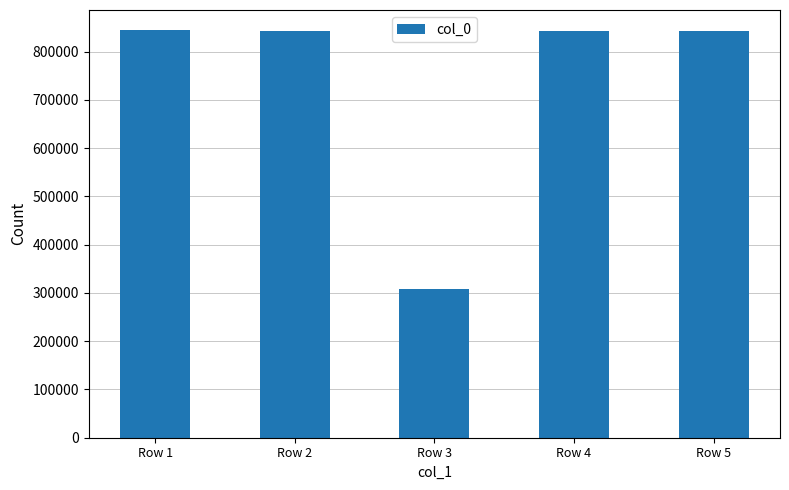

What is the minimum value shown in the chart?

307481